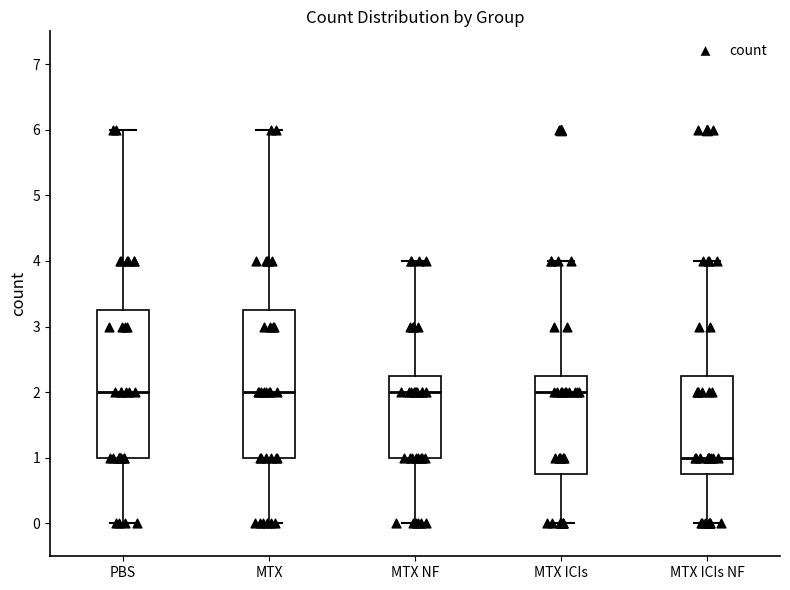

Where does the lower whisker of the box for MTX ICIs NF end on the y-axis? The values are not printed on the chart, so give them approximately, as read against the axis.

0.0